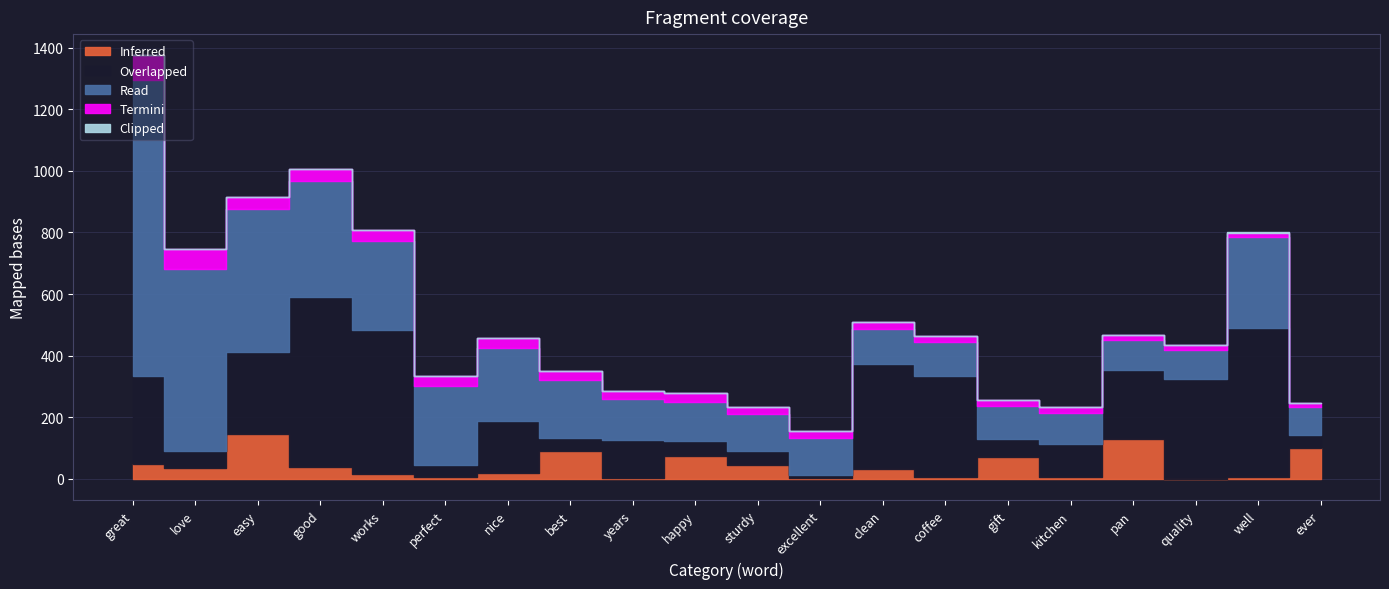

True or false: Clipped and Inferred intersect in this chart.

False